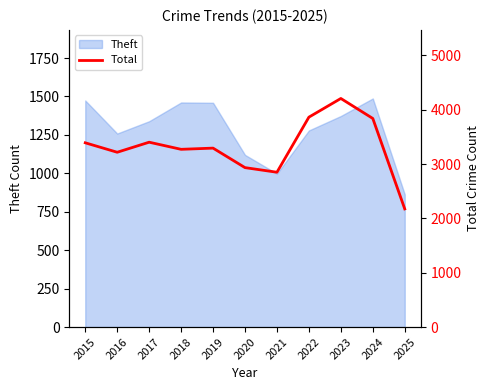

True or false: the data has more than 0 interior local peaks.

True